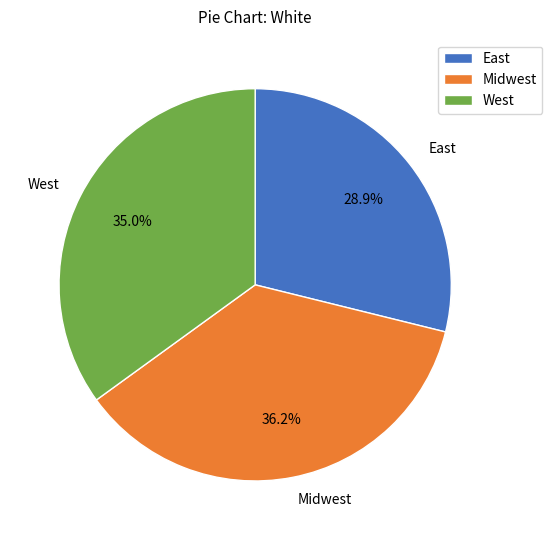

Does East account for over 50% of the chart?

No